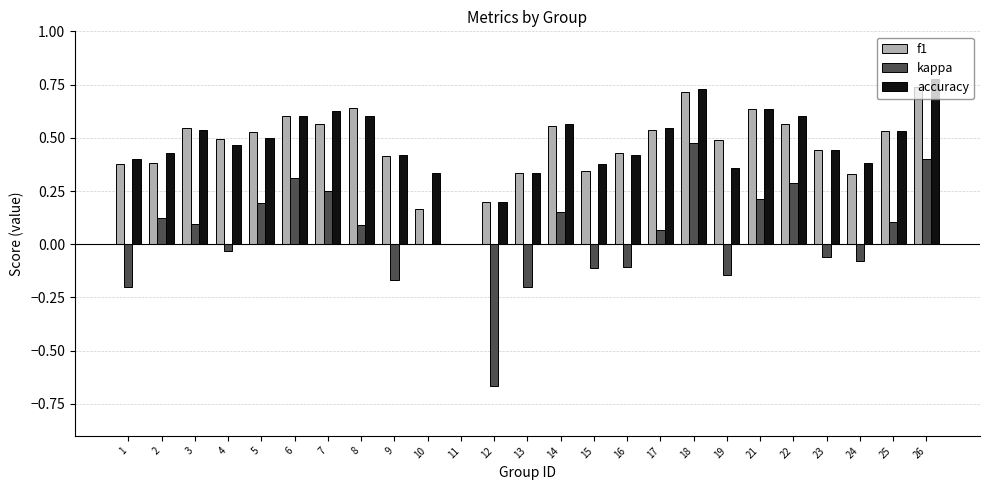

Is the value of kappa at 2 greater than the value of accuracy at 26?

No